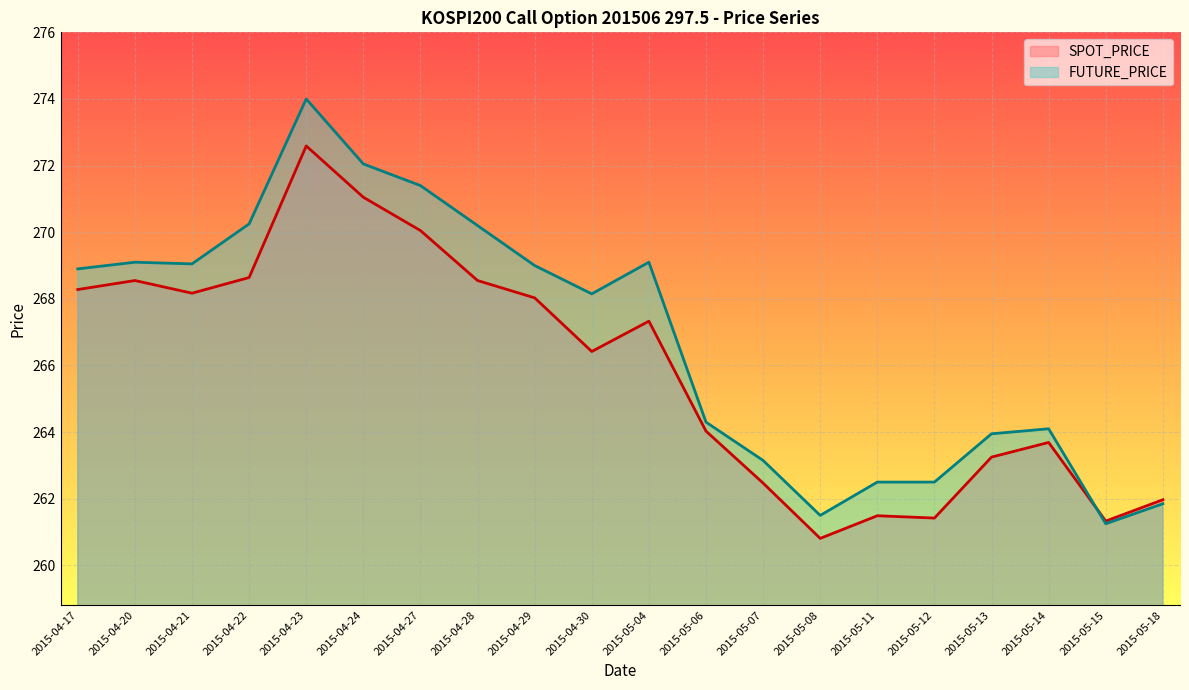

Does the chart display data point markers on the line(s)?

No